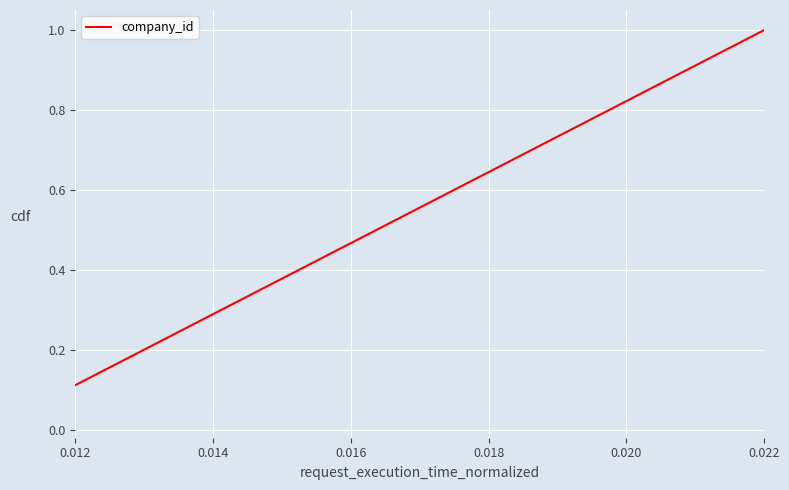

What is the greatest value displayed?

1.0